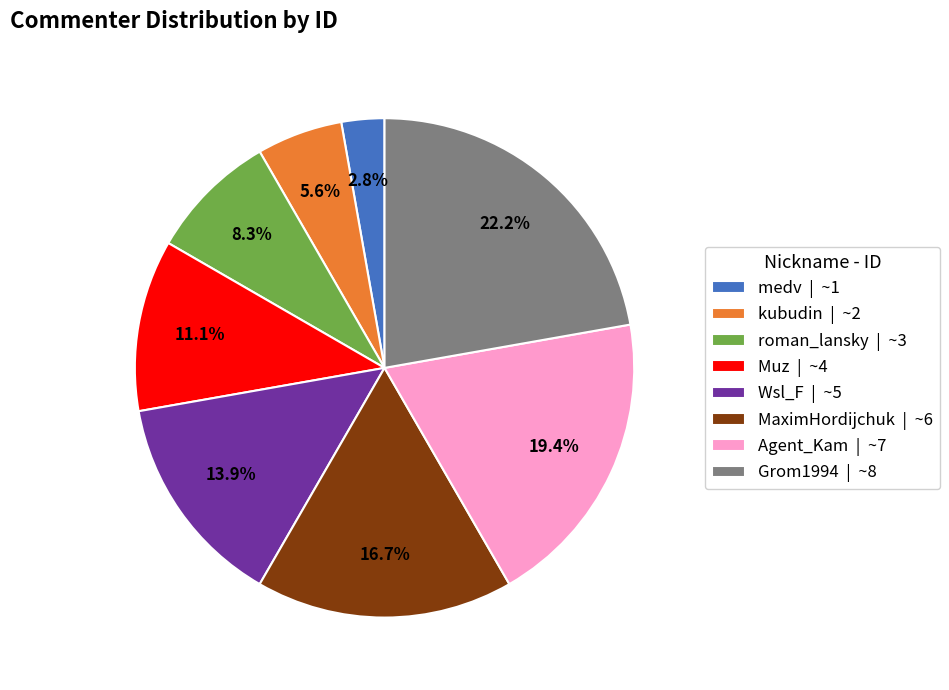

To the nearest percent, what portion does Wsl_F represent?

14%